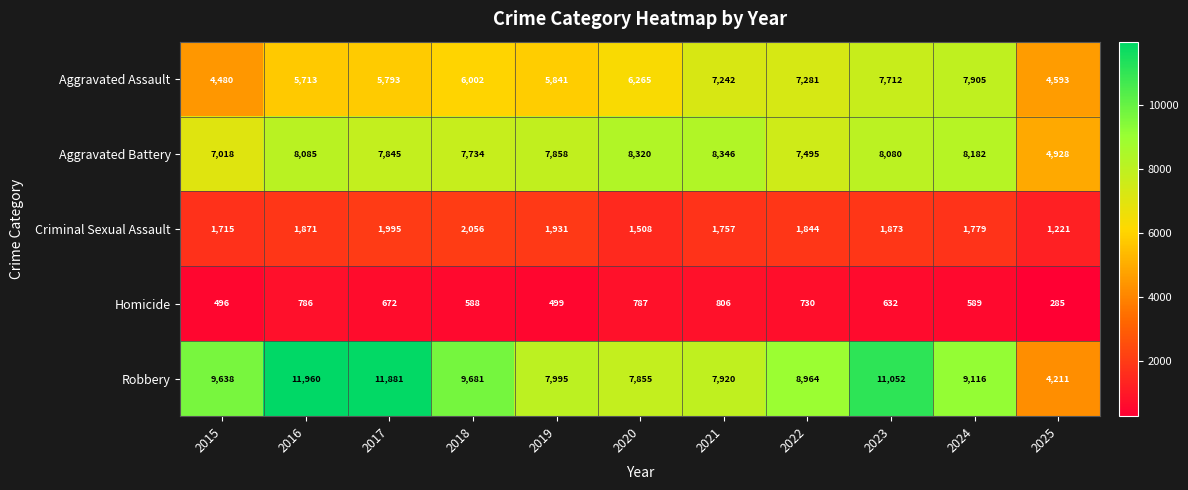

What is the difference between the highest and lowest values at 2016?

11174